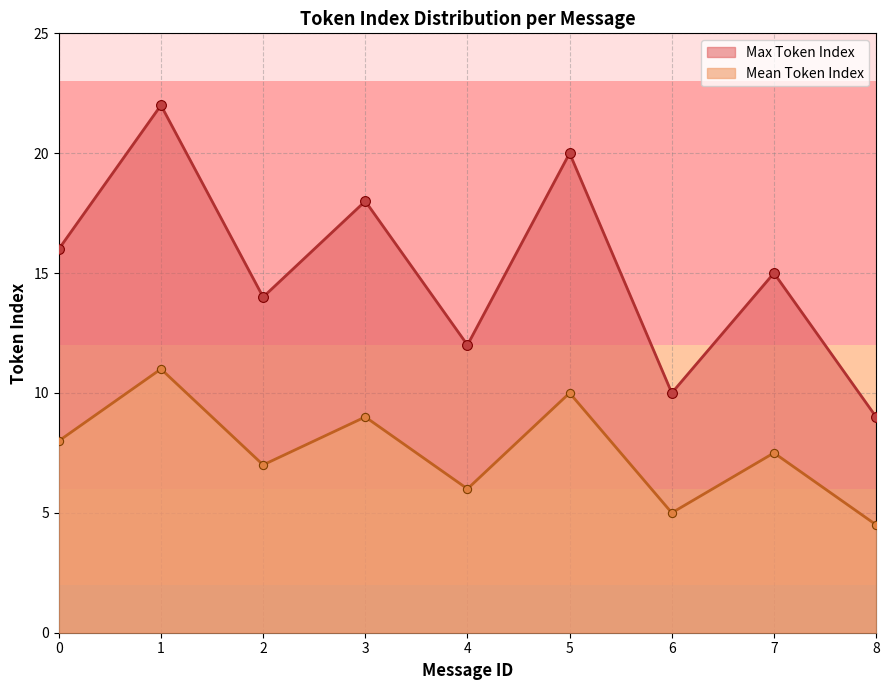

Is the value of Mean Token Index at 7 greater than the value of Max Token Index at 1?

No